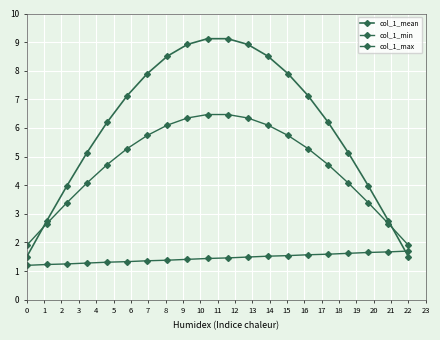

What is the value of the col_1_max point at the 5th from the left?

4.7